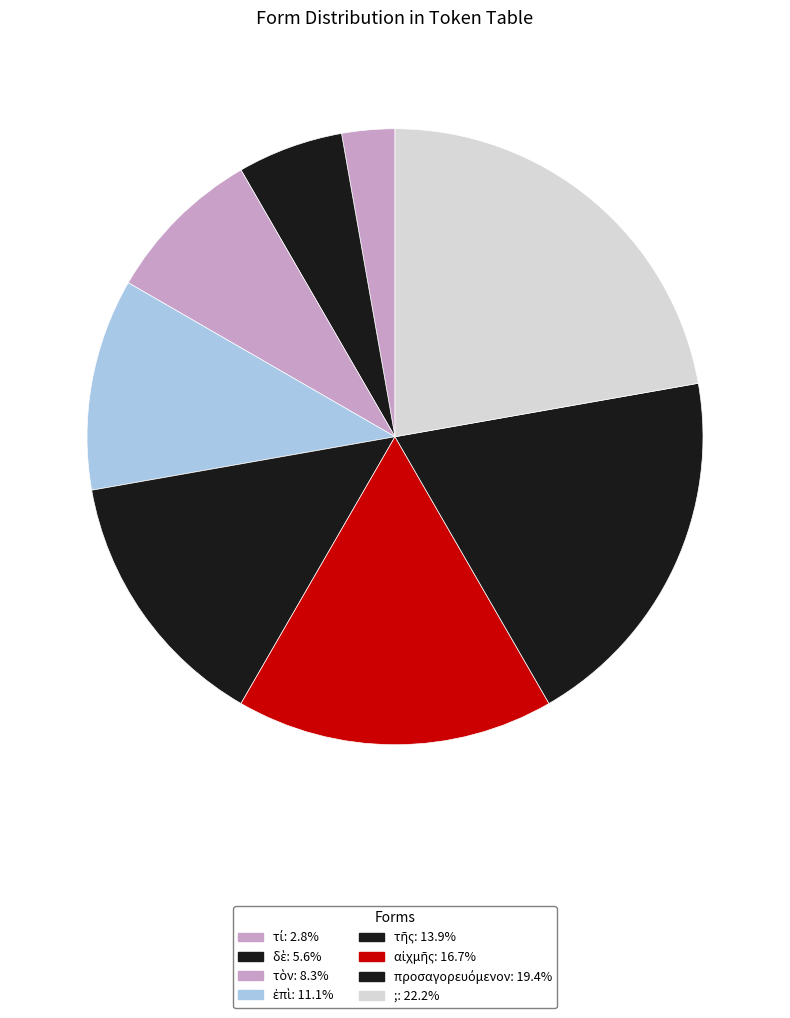

How many segments does this pie chart have?

8